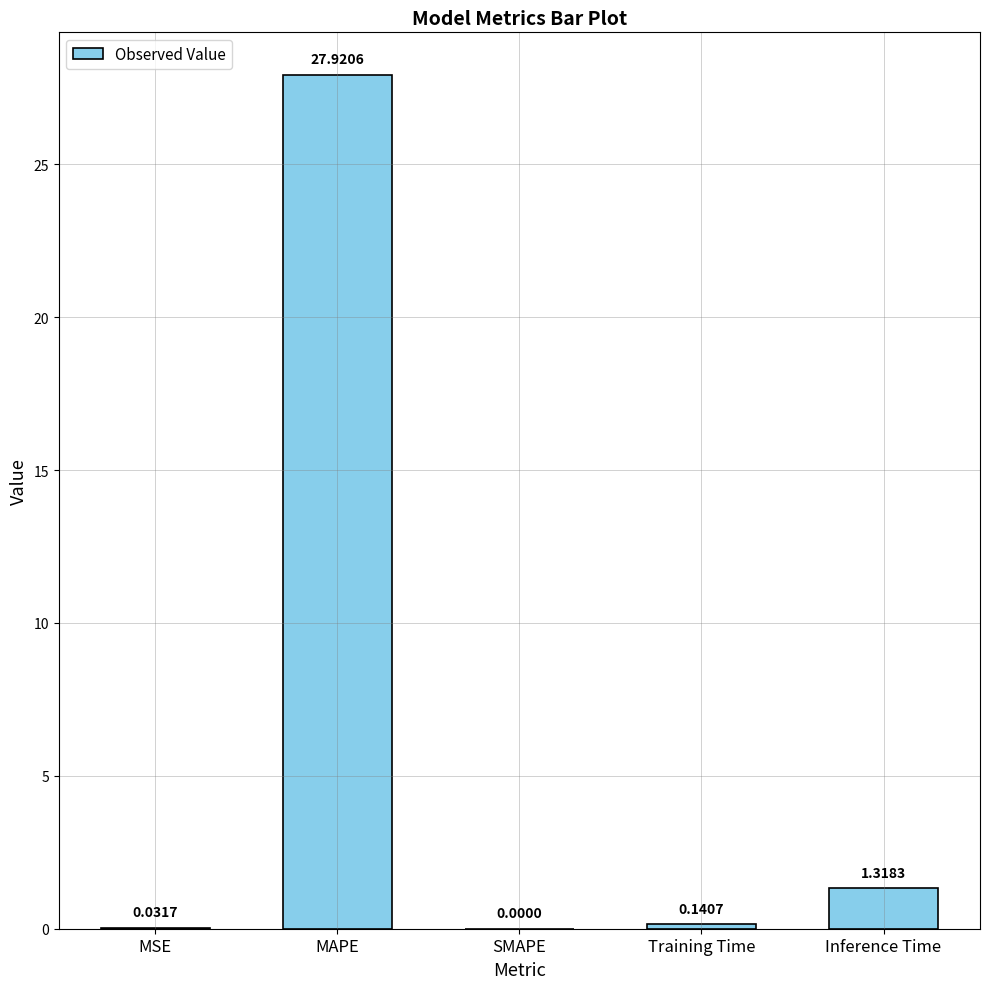

Which label corresponds to the largest value in the chart?

MAPE